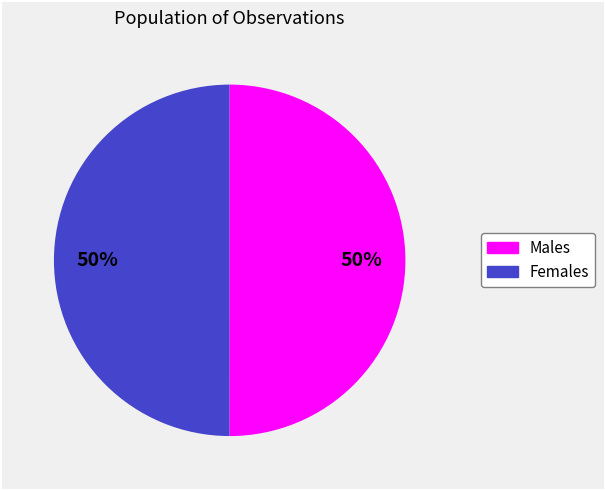

To the nearest percent, what is the average slice percentage?

50%